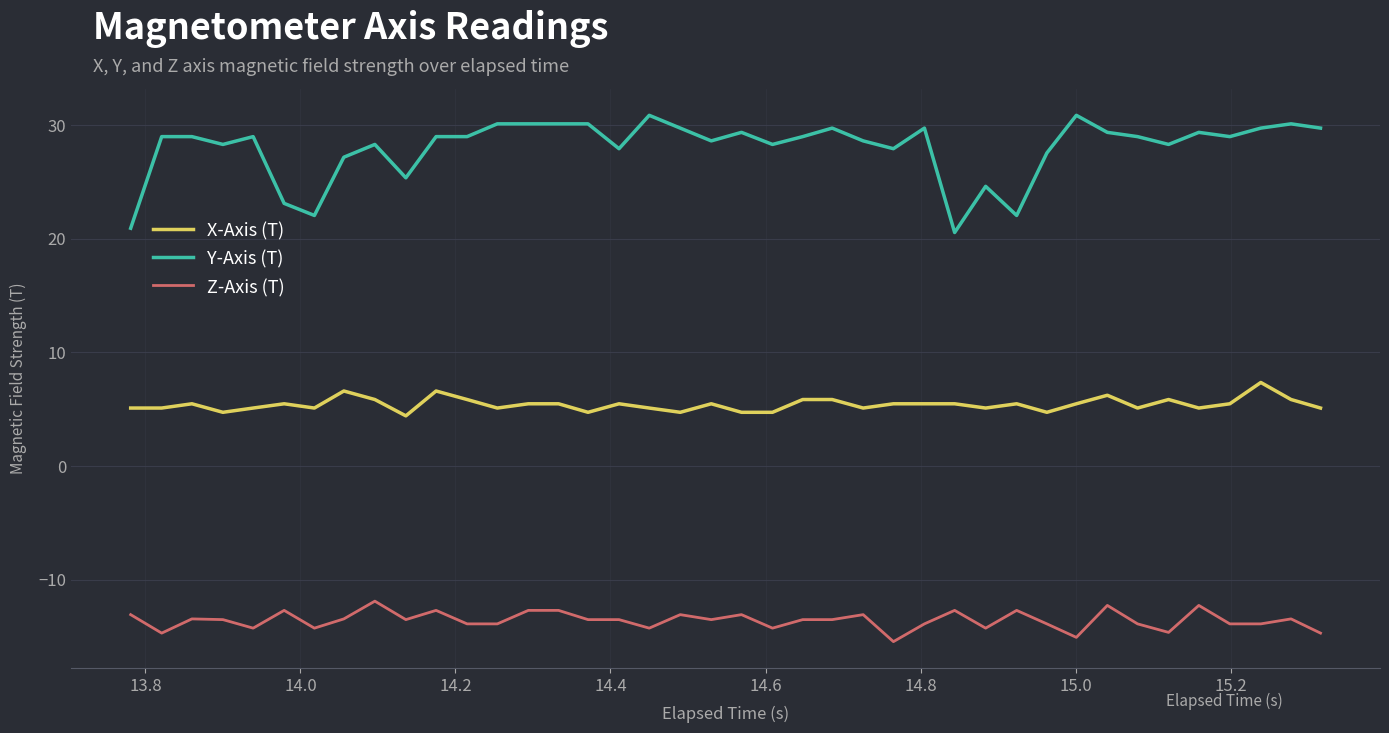

What is the maximum value shown in the chart?

30.9